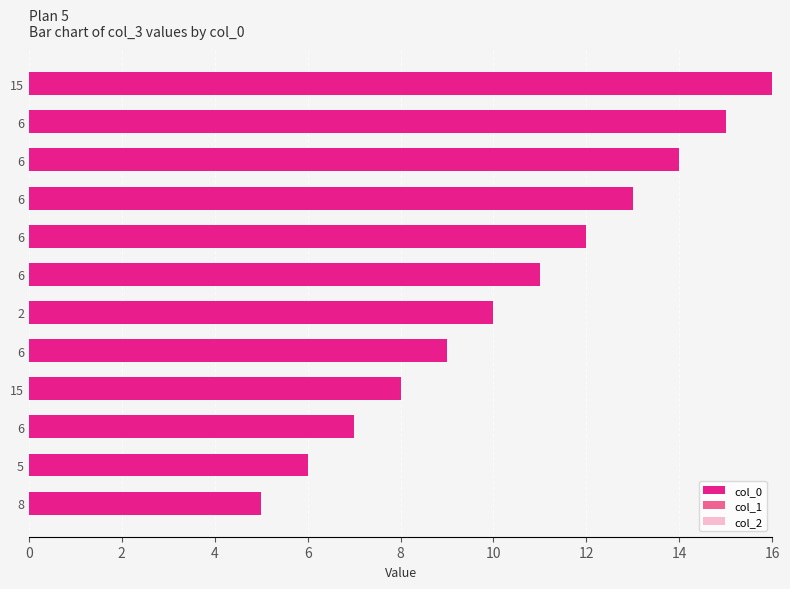

How many values are below 11?

6